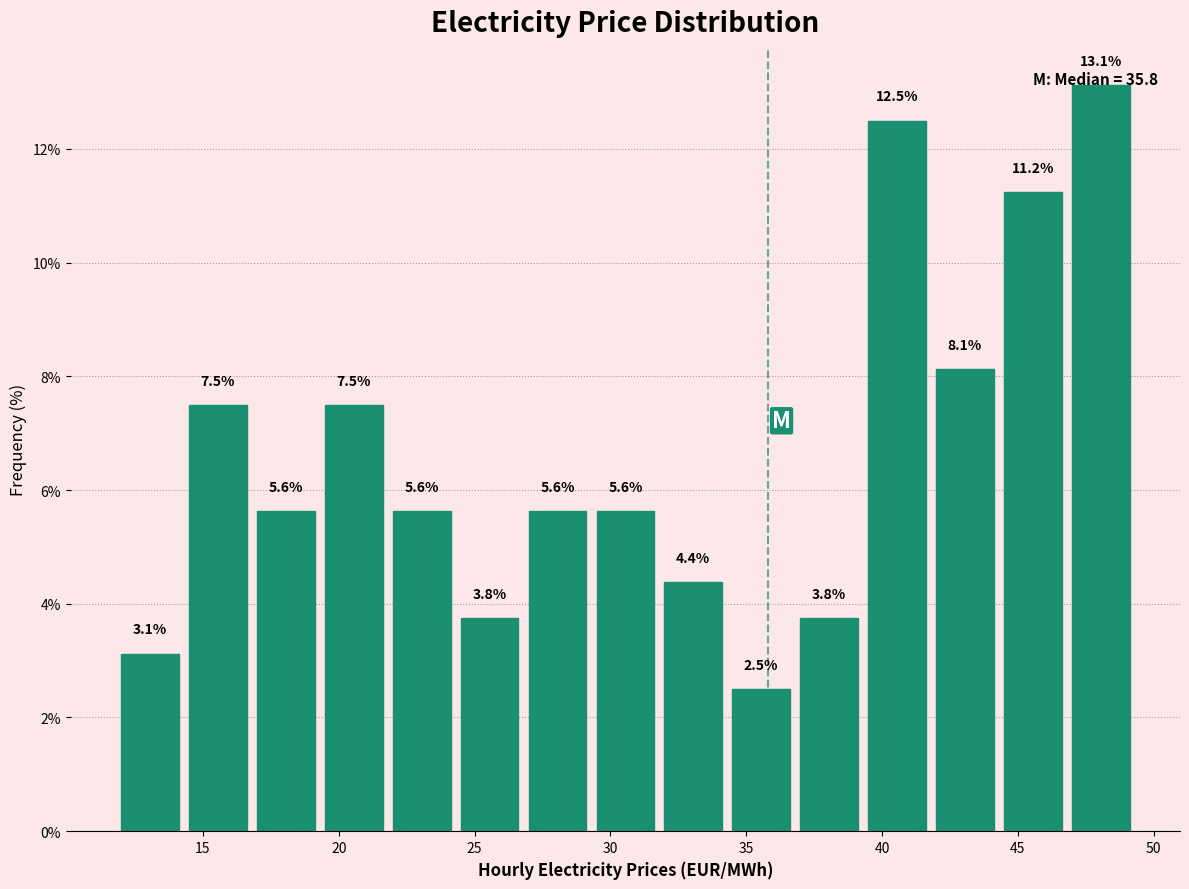

Reading left to right, transcribe this chart: for each bar, give the range it covers on the x-axis and its height. The bar edges are not printed on the chart, so give them approximately, as read against the axis.

11.8 to 14.3: 3.1
14.3 to 16.8: 7.5
16.8 to 19.3: 5.6
19.3 to 21.8: 7.5
21.8 to 24.3: 5.6
24.3 to 26.8: 3.8
26.8 to 29.3: 5.6
29.3 to 31.8: 5.6
31.8 to 34.3: 4.4
34.3 to 36.8: 2.5
36.8 to 39.3: 3.8
39.3 to 41.8: 12.5
41.8 to 44.3: 8.1
44.3 to 46.8: 11.2
46.8 to 49.3: 13.1